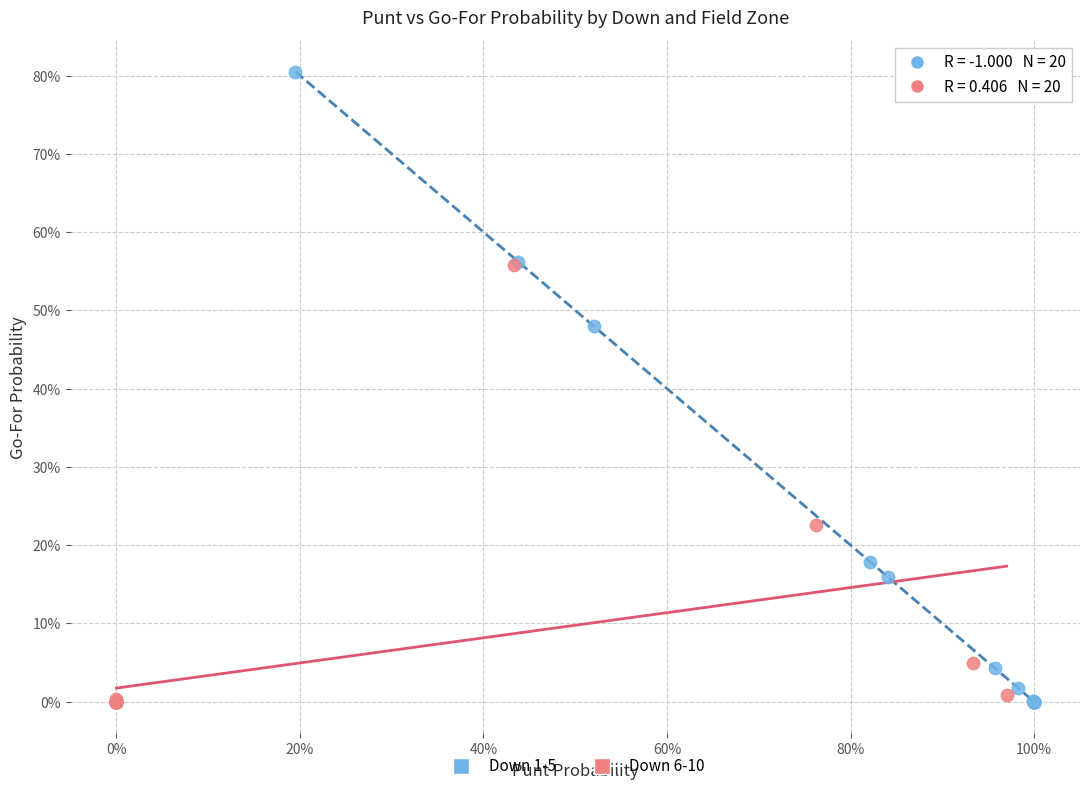

Which series reaches the maximum Y coordinate?

Down 1-5